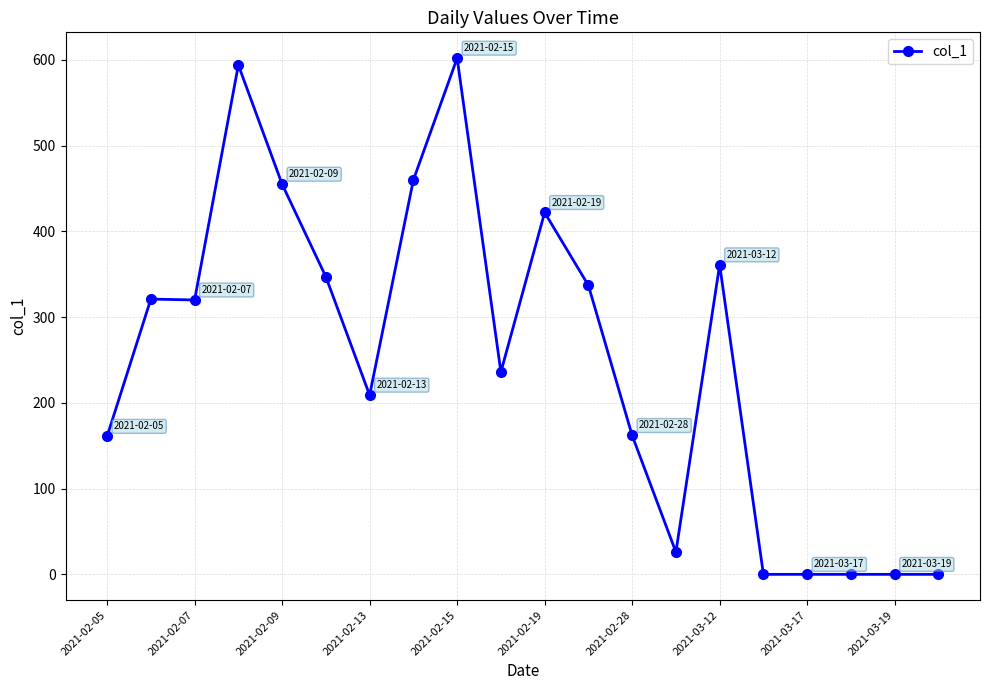

What is the difference between the second highest and second lowest values?

594